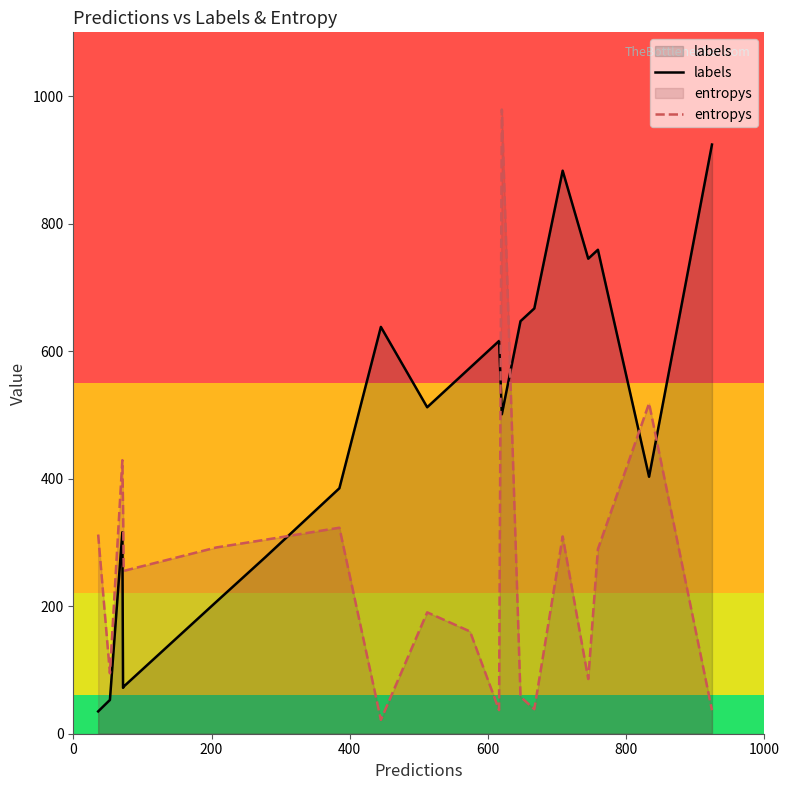

Reading left to right, list all the values displayed in this chart.

labels: 35.0	53.0	316.0	72.0	74.0	207.0	277.0	385.0	638.0	512.0	574.0	616.0	501.0	647.0	667.0	883.0	745.0	759.0	403.0	924.0
entropys: 312.3	94.8	429.0	354.7	255.4	292.1	304.3	323.1	21.8	190.4	160.4	37.1	978.9	58.0	38.5	309.4	85.8	289.6	518.1	36.9